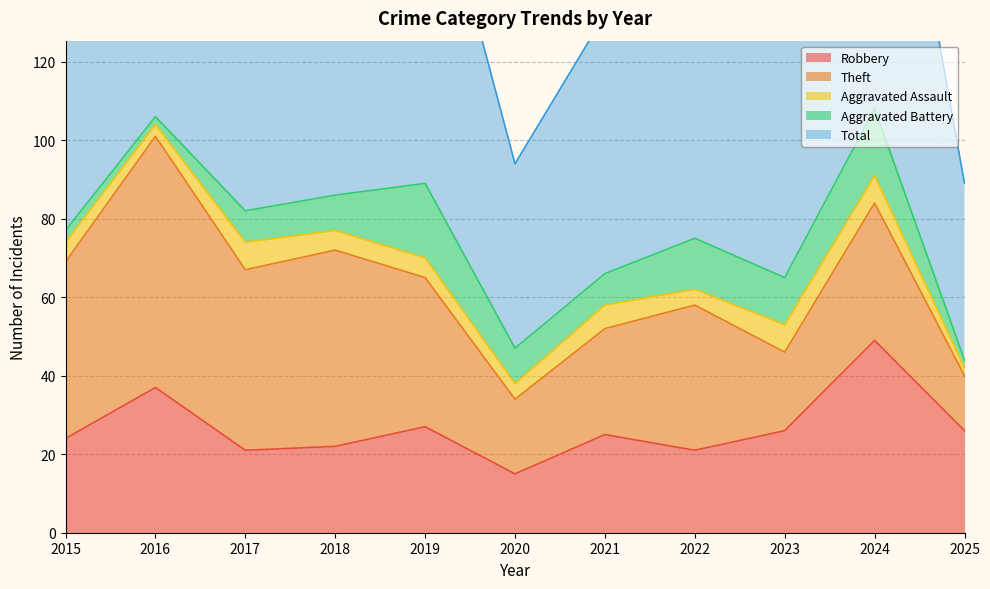

What is the value of the Aggravated Battery point at the 1st from the left?

3